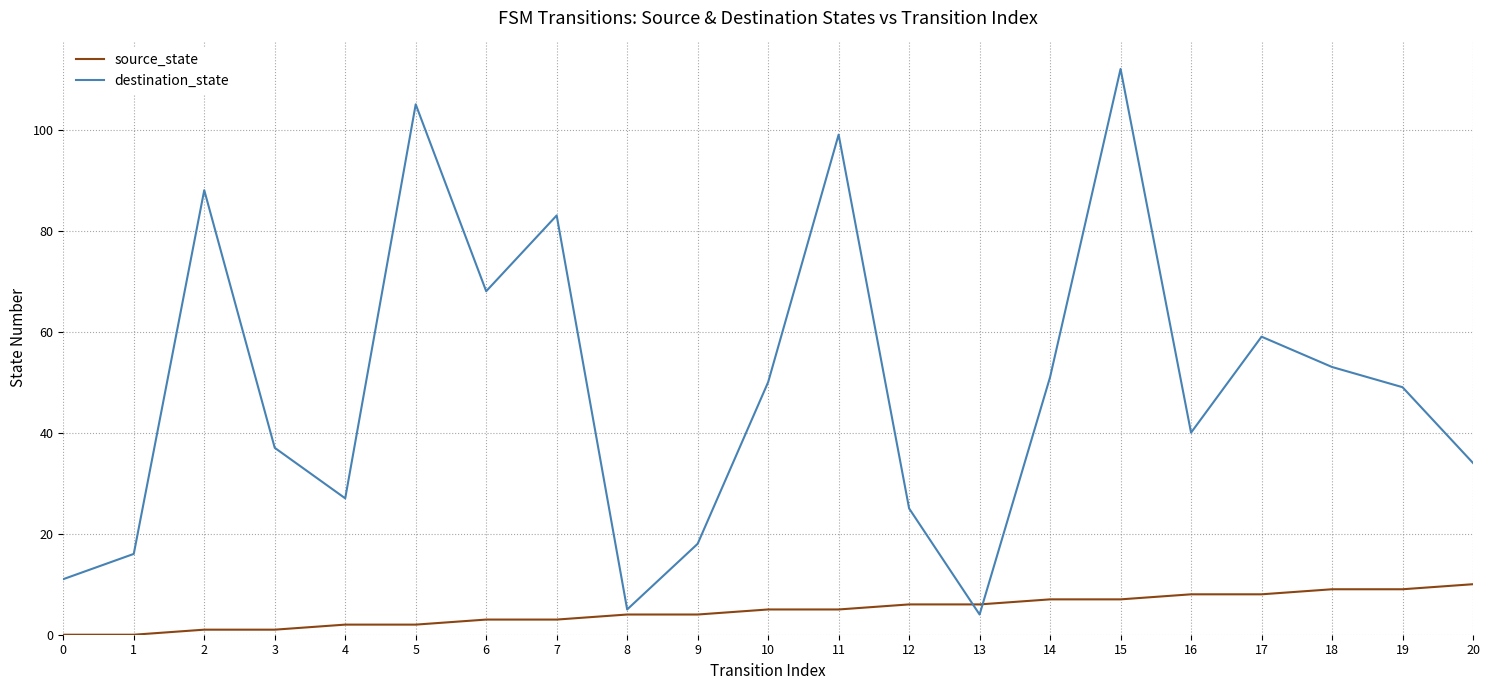

Where is destination_state nearest to the value 58?

17